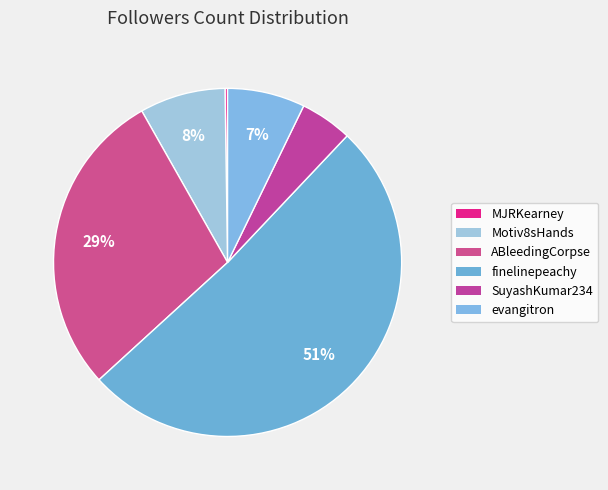

What percentage is the evangitron slice, to the nearest percent?

7%